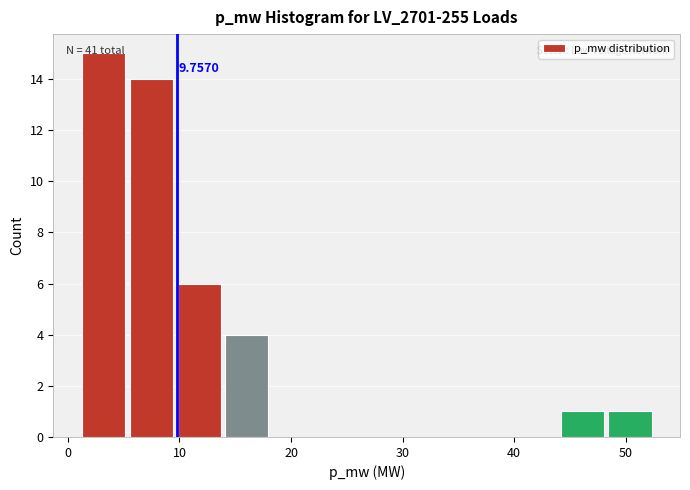

Which range on the x-axis has the tallest bar?

1 to 6